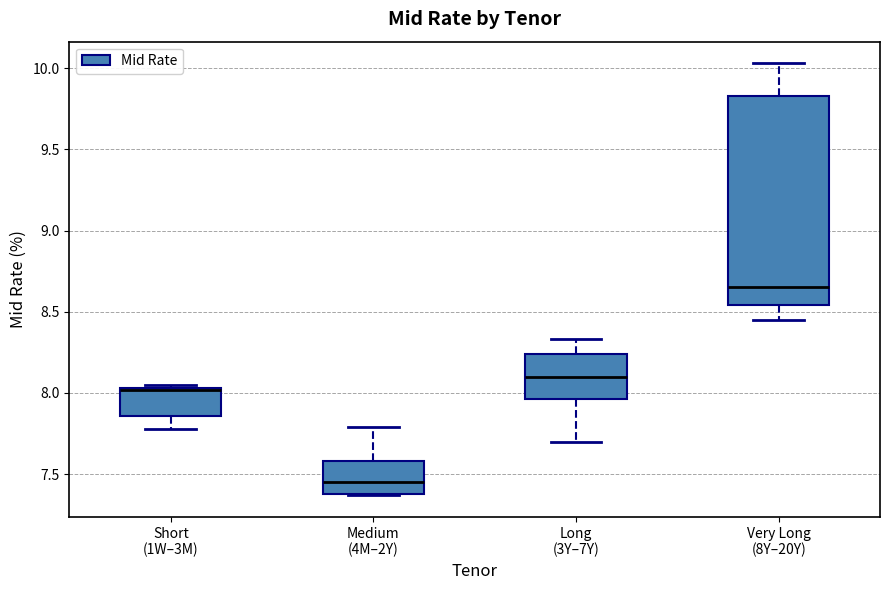

Reading left to right, read every box against the y-axis: the position of its median line, the range the box covers, and the ends of its whiskers. The values are not printed on the chart, so give them approximately, as read against the axis.

Short (1W–3M): median 8.00 (drawn on the box's upper edge), box 7.85 to 8.05, whiskers 7.80 to 8.05 (just above the box's upper edge)
Medium (4M–2Y): median 7.45, box 7.40 to 7.60, whiskers 7.35 to 7.80
Long (3Y–7Y): median 8.10, box 7.95 to 8.25, whiskers 7.70 to 8.35
Very Long (8Y–20Y): median 8.65, box 8.55 to 9.85, whiskers 8.45 to 10.05